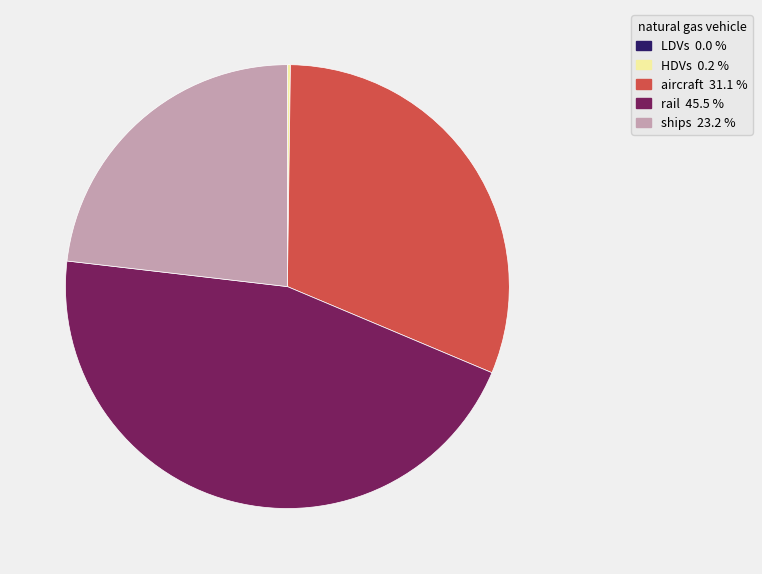

Is there a majority slice in this chart?

No